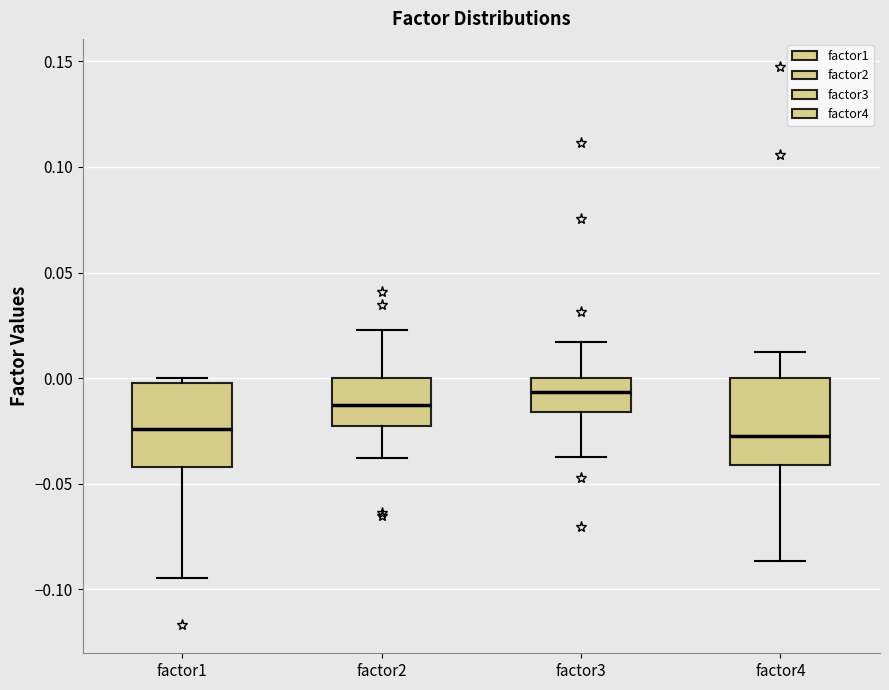

Where does the upper whisker of the box for factor4 end on the y-axis? The values are not printed on the chart, so give them approximately, as read against the axis.

0.010